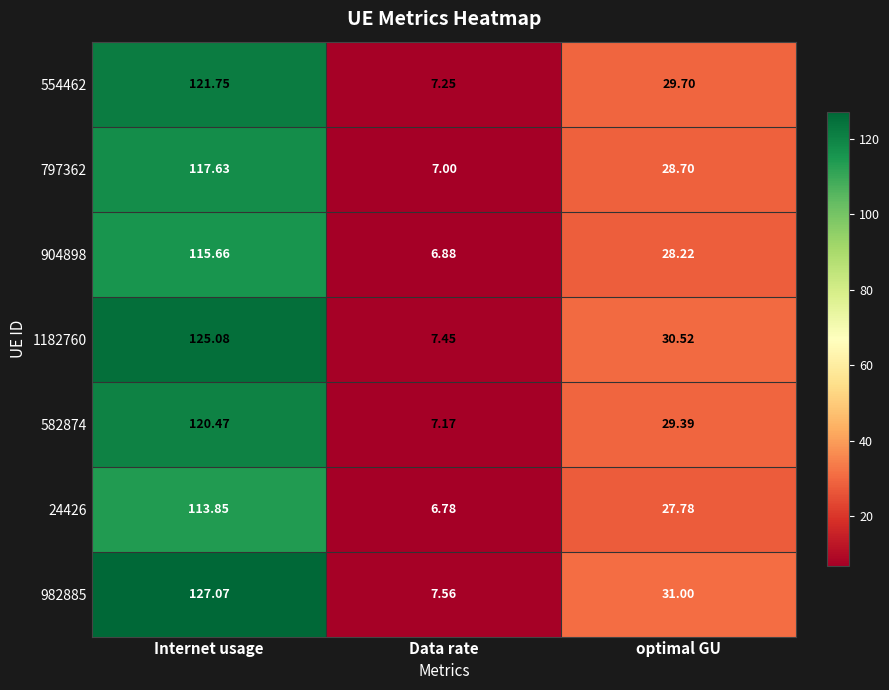

Which label corresponds to the largest value in the chart?

Internet usage